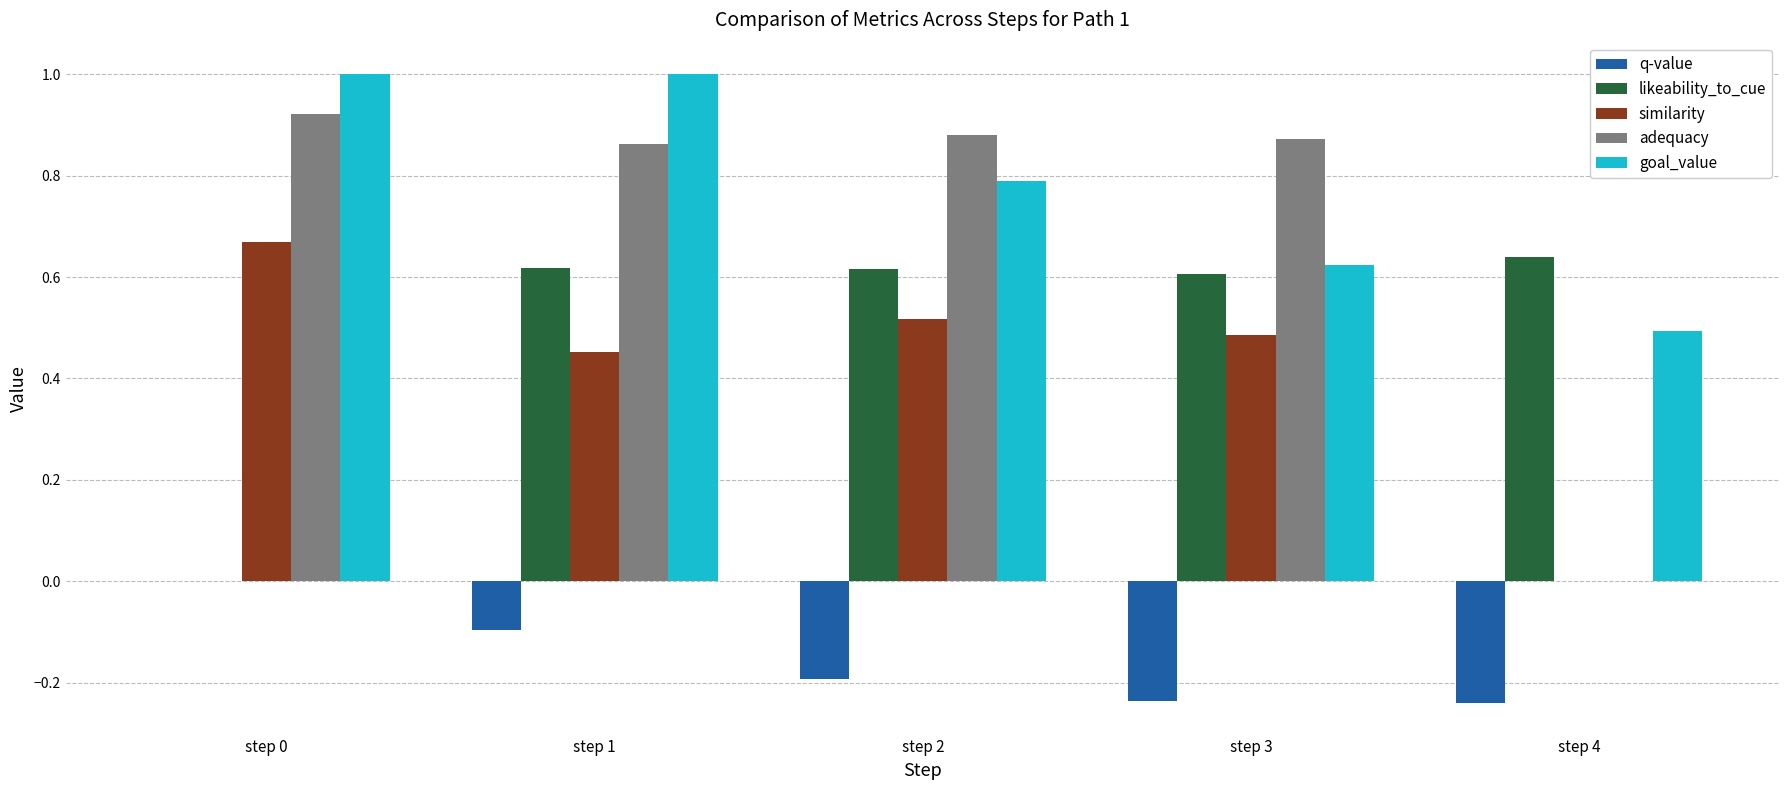

What is the sum of all adequacy values?

3.5